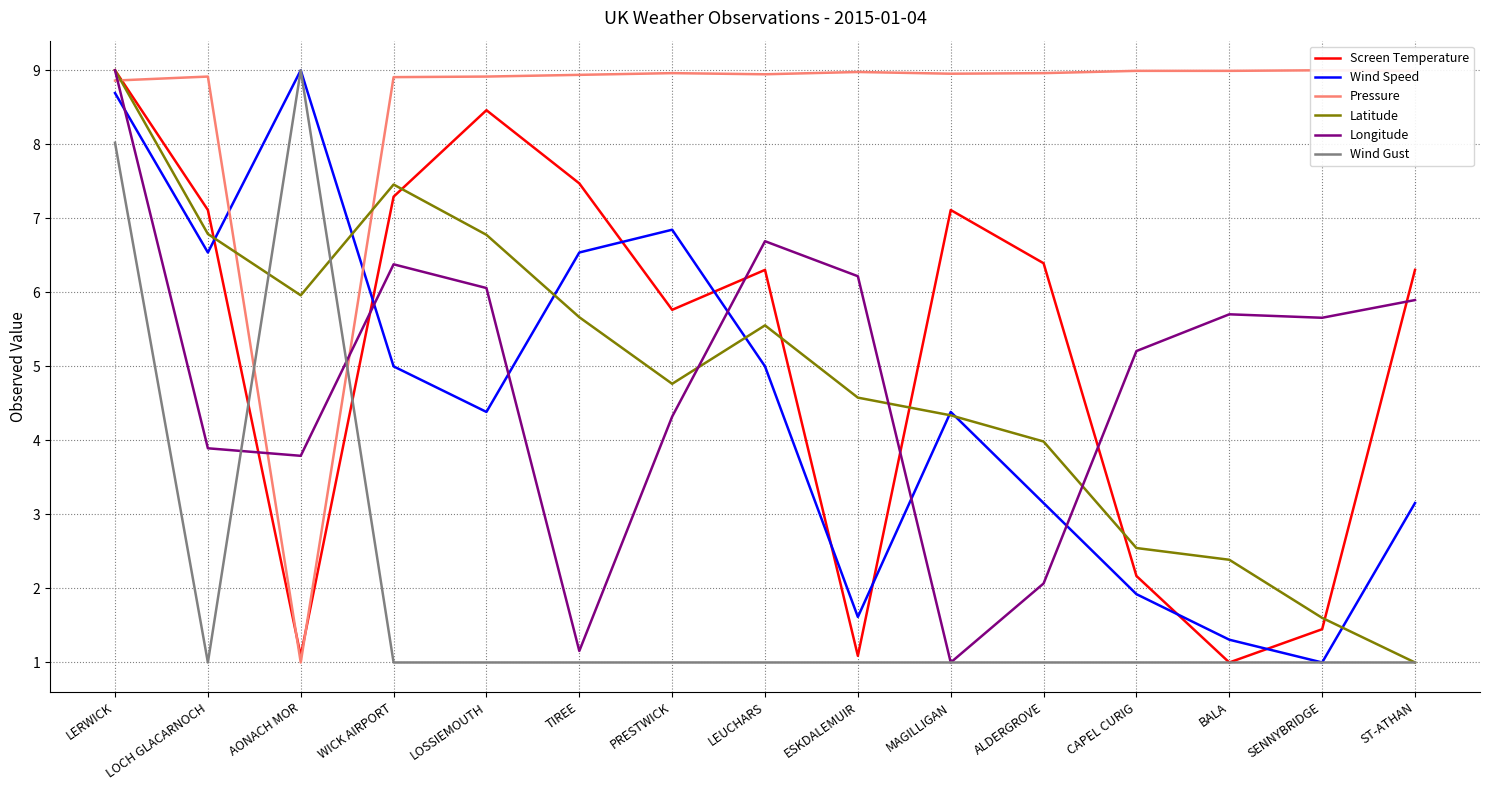

Between CAPEL CURIG and LOSSIEMOUTH, which is larger?

LOSSIEMOUTH